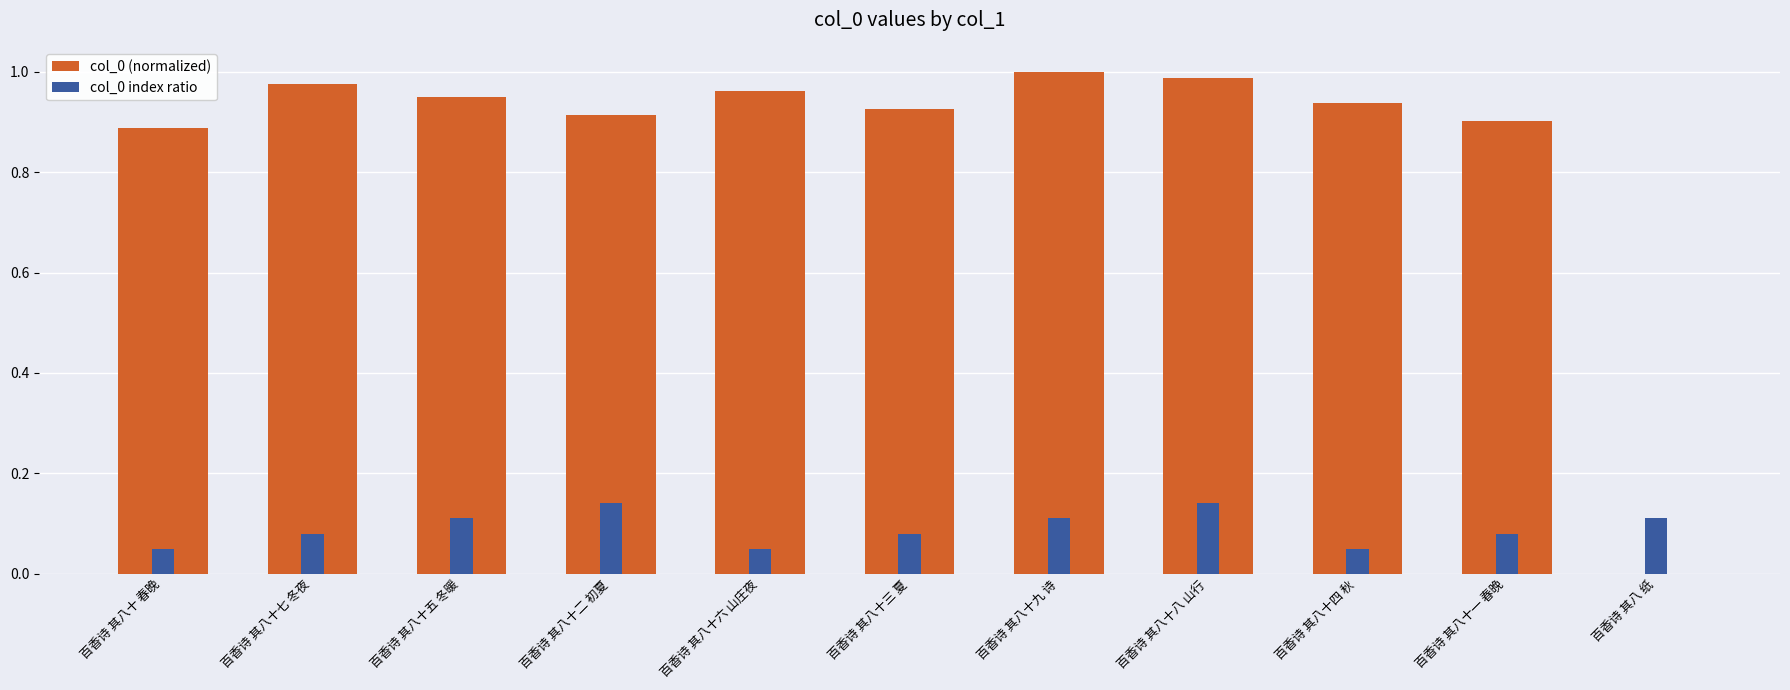

What is the value of the col_0 (normalized) bar at the 5th from the left?

1.0